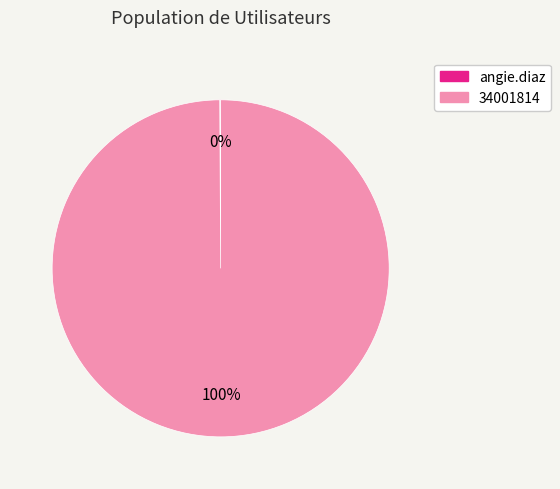

Does 34001814 account for over 50% of the chart?

Yes